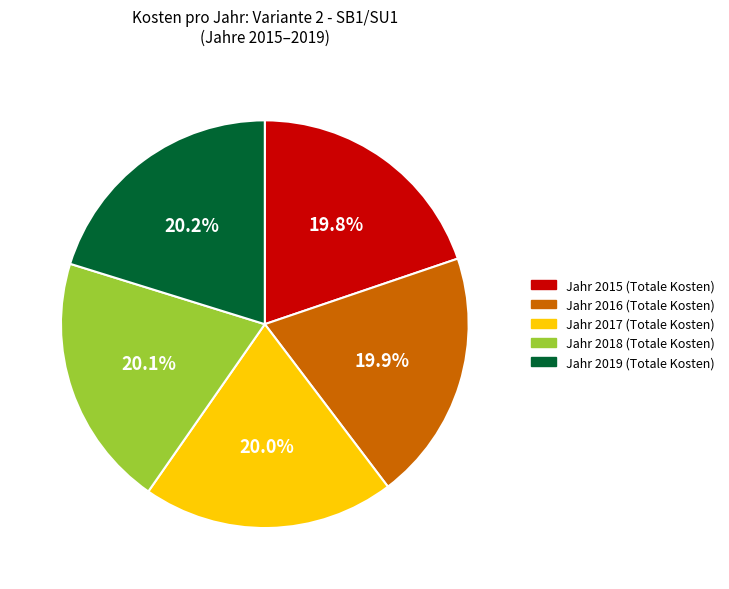

Is there a majority slice in this chart?

No